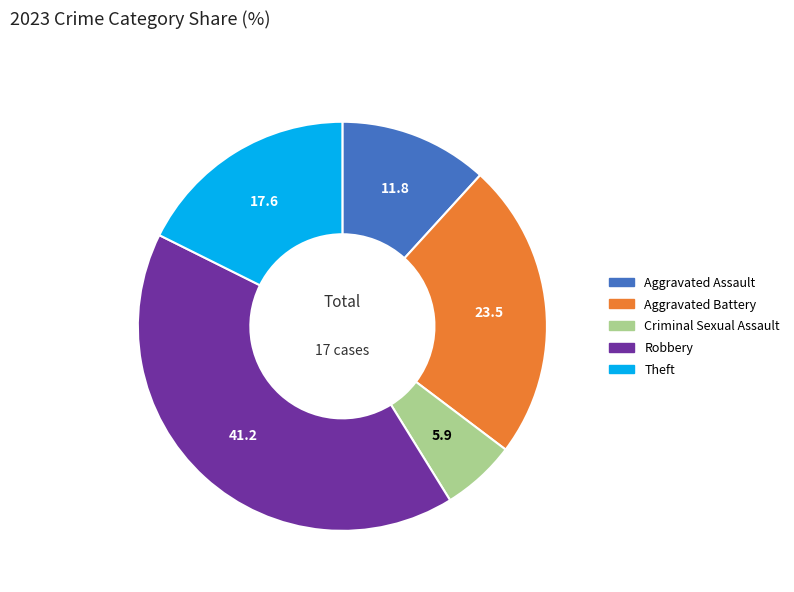

Which category has the smallest portion of the pie?

Criminal Sexual Assault